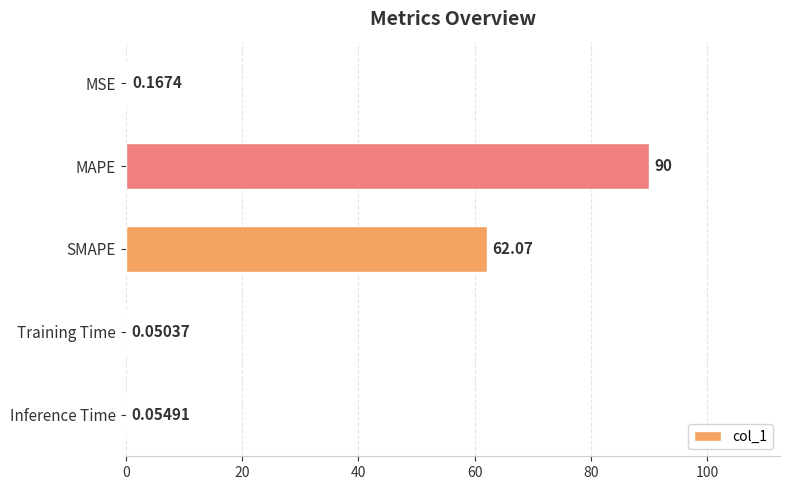

Does the chart contain stacked bars?

No